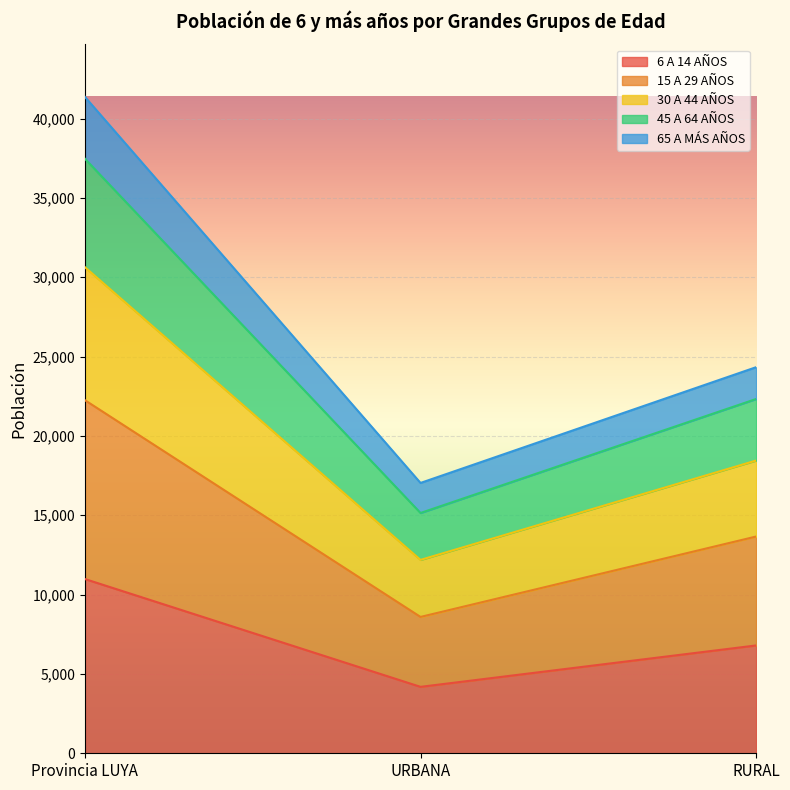

At which label is 6 A 14 AÑOS closest to 7583?

RURAL